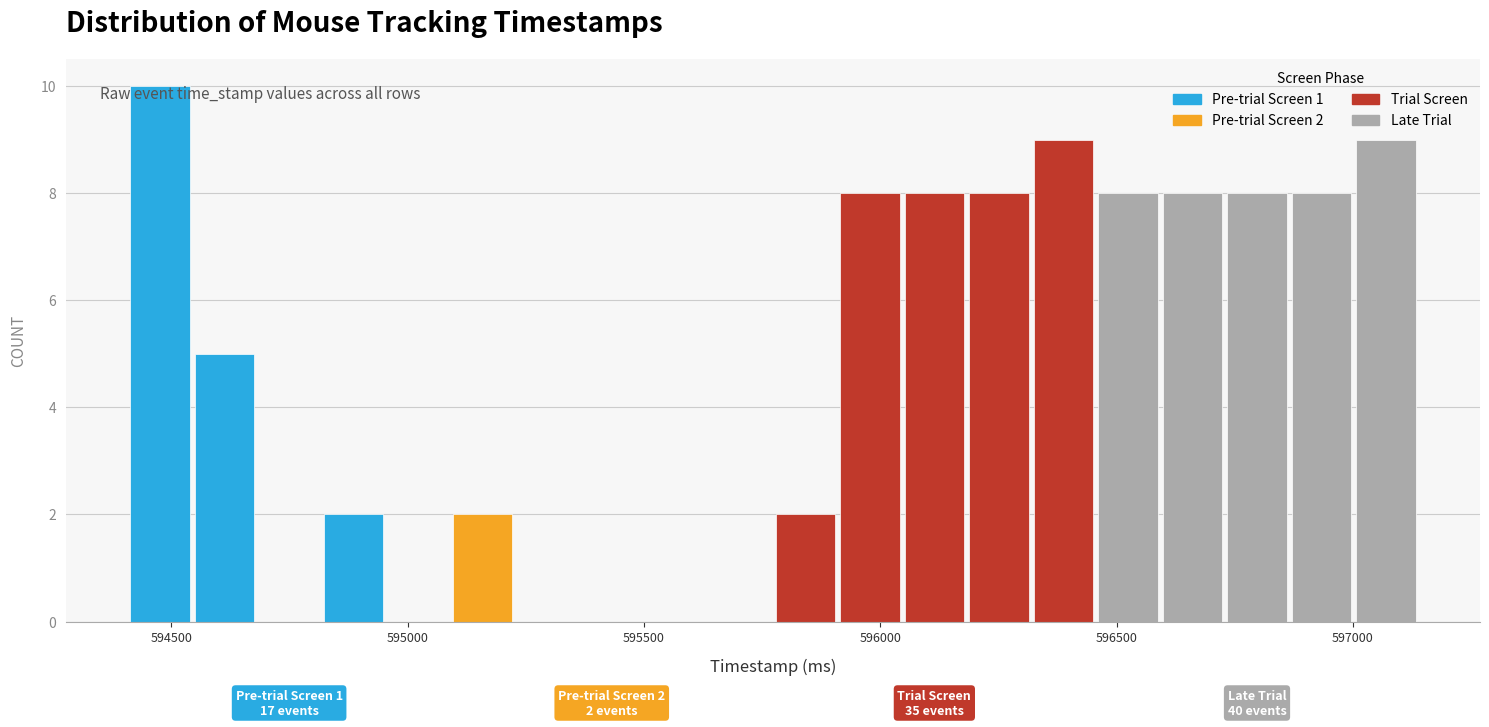

Around what value on the x-axis is the tallest bar? Give the approximate position of its centre, as read against the axis.

594500